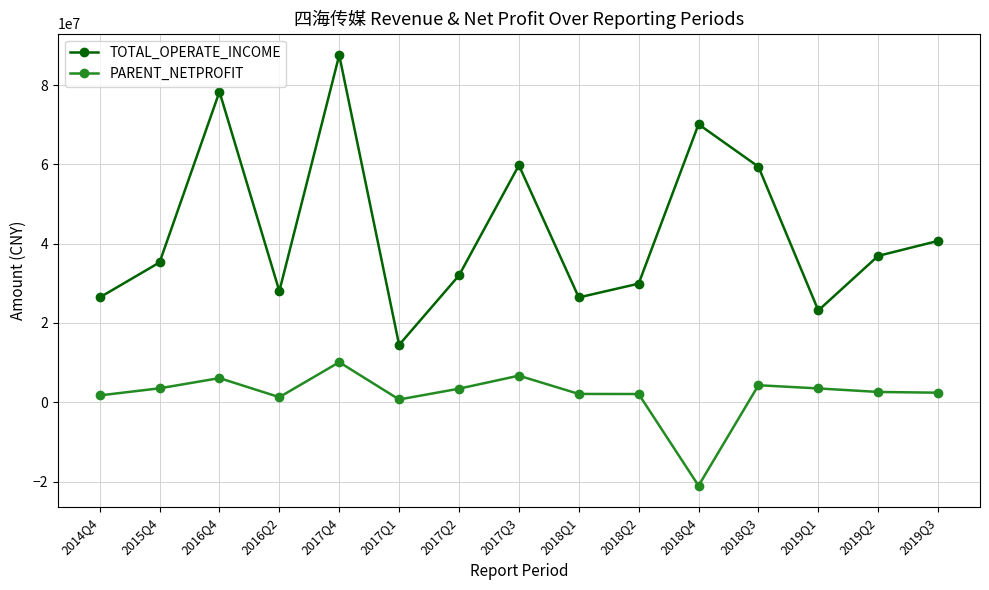

At how many categories does at least one series exceed 52606530?

5